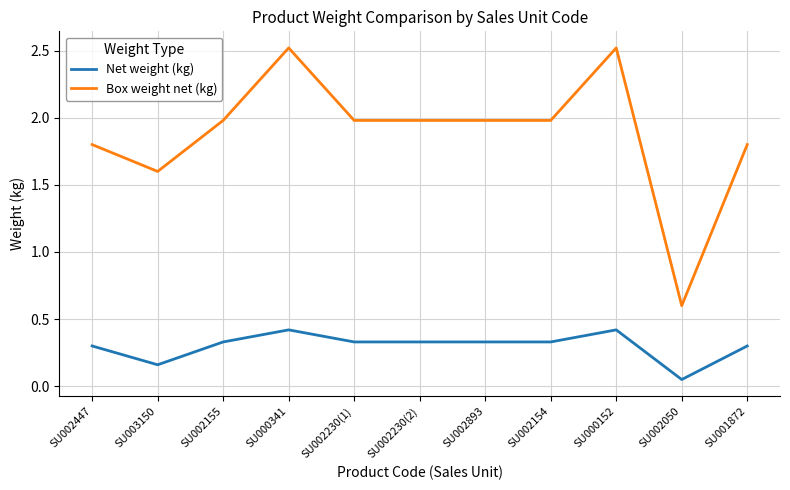

What position from the right is SU000152?

3